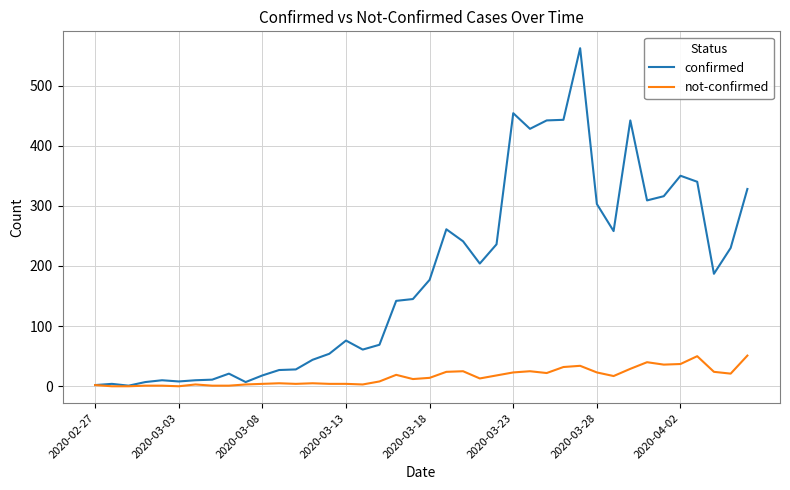

Which series has the largest range (max minus min)?

confirmed